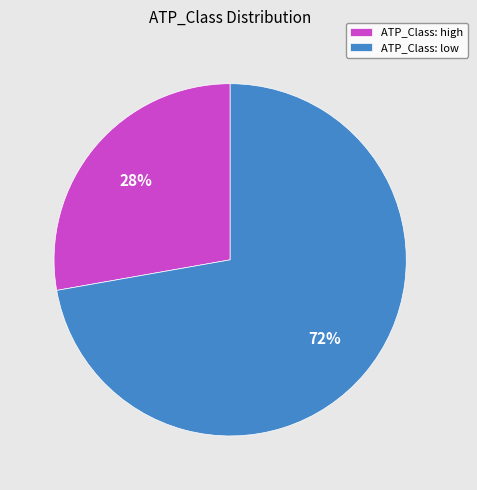

To the nearest percent, what is the difference between the largest and smallest slice percentages?

44%